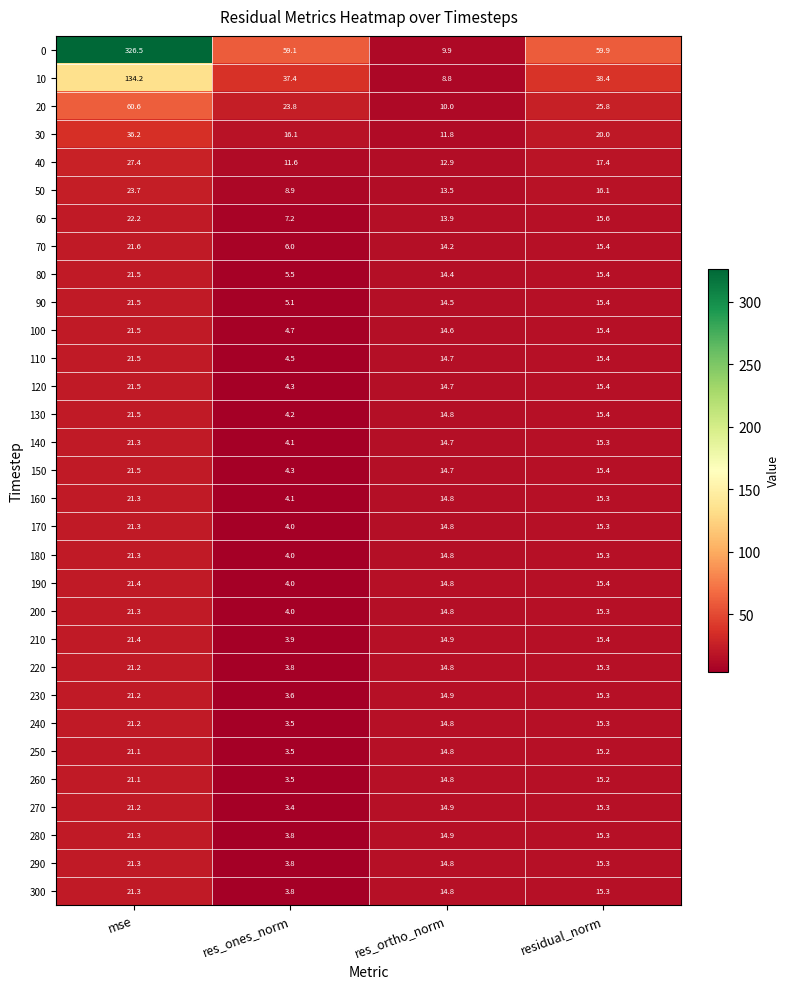

What is the sum of the 290 values at residual_norm and res_ones_norm?

19.1